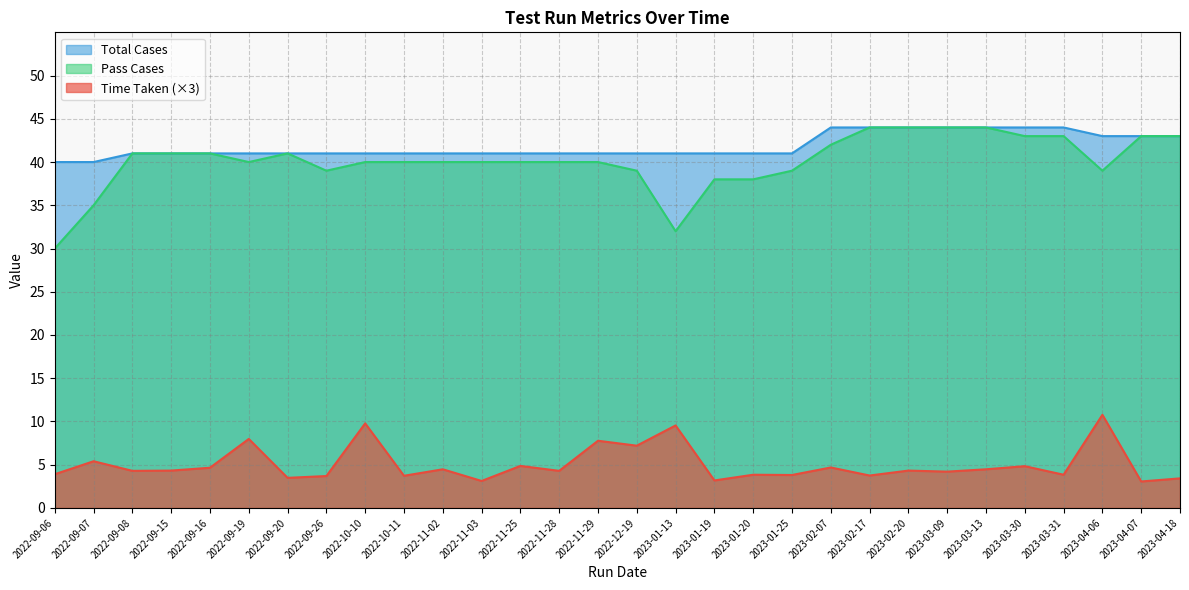

How many values in the Pass Cases series exceed 40?

13